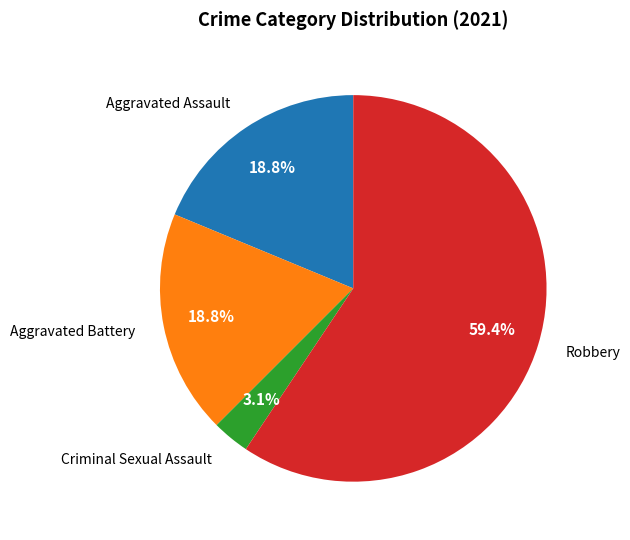

Which slice is the smallest?

Criminal Sexual Assault